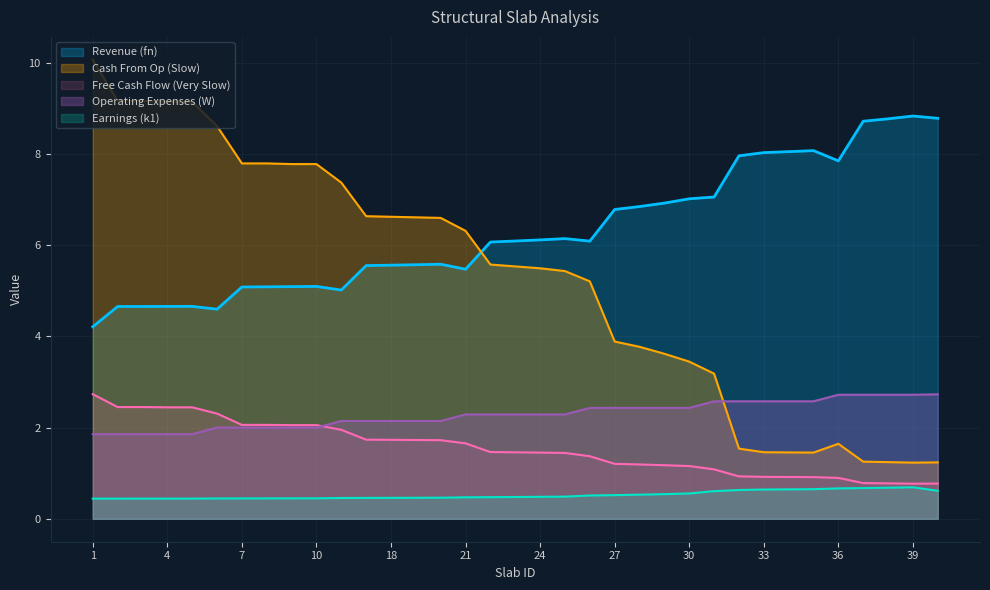

True or false: Free Cash Flow (Very Slow) has more than 1 interior local peaks.

False